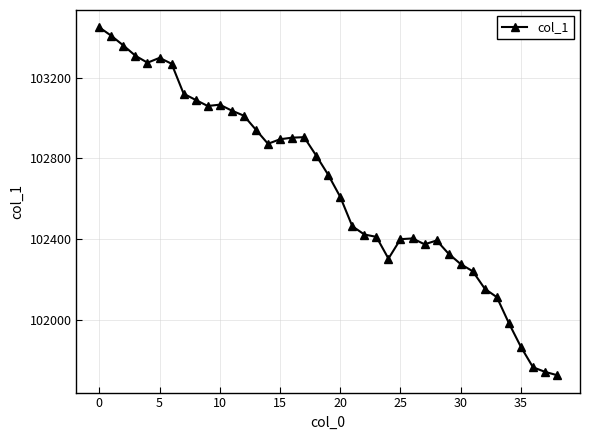

What is the sum of all values?

4003737.6